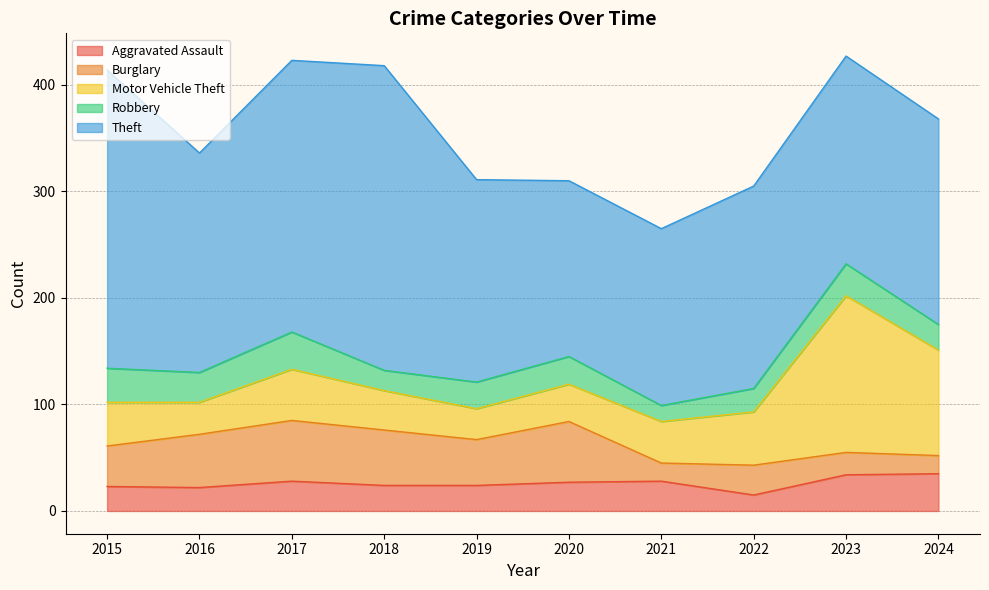

What is the highest value of the Burglary series?

57